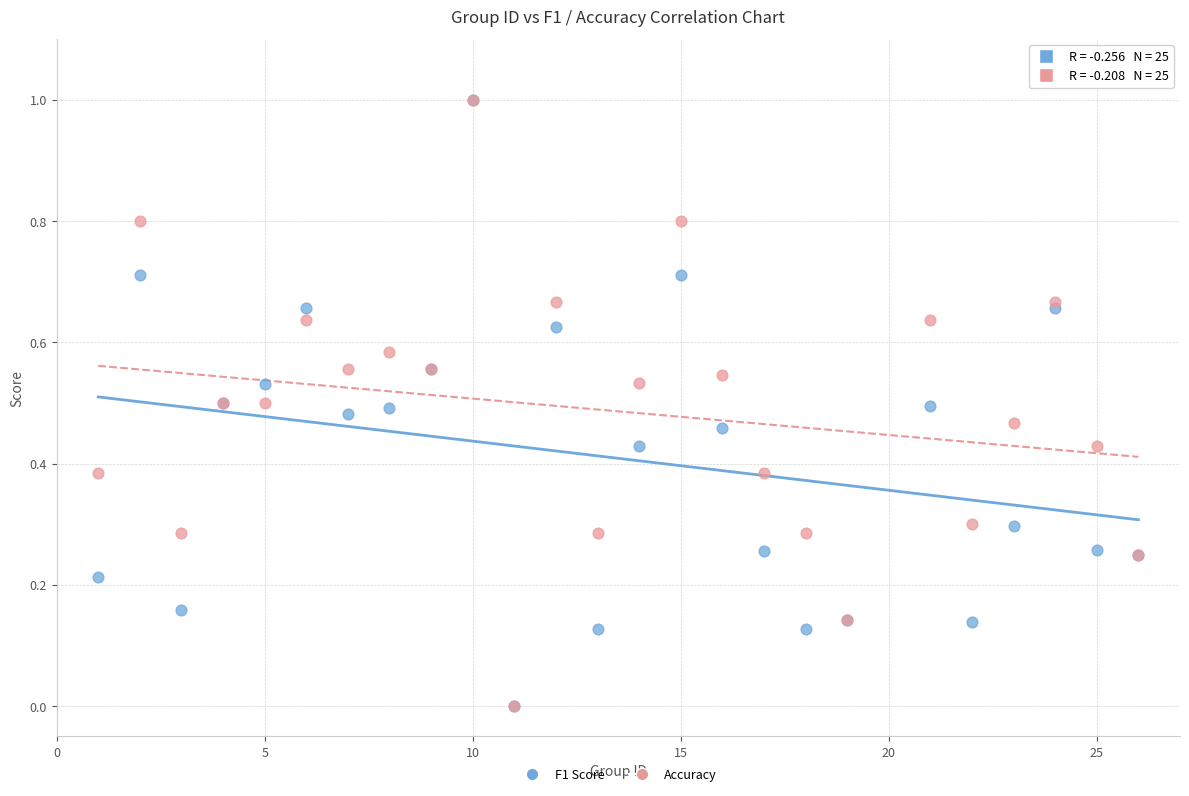

What are all the series names shown in the legend?

F1 Score, Accuracy